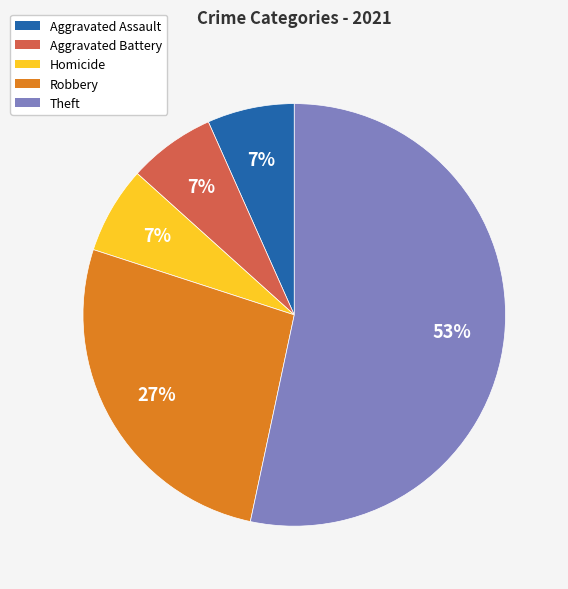

Is the sum of Aggravated Battery and Theft greater than half?

Yes